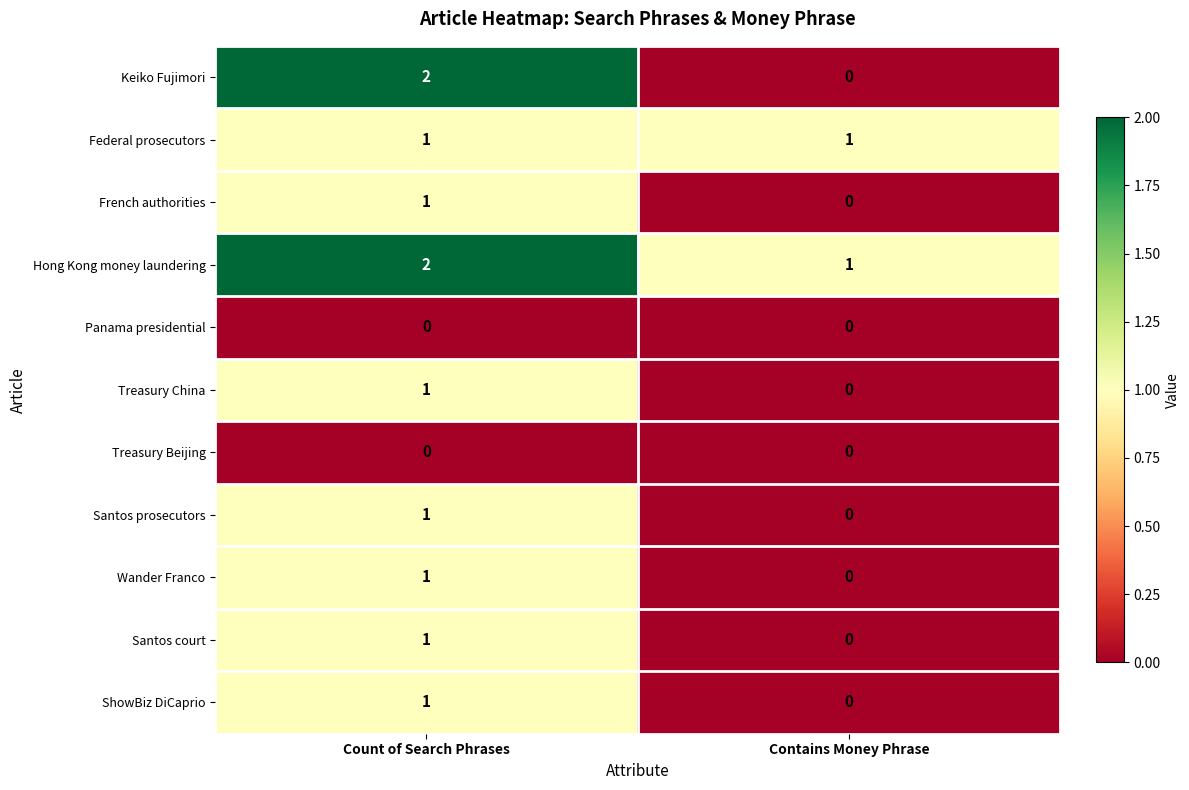

Reading left to right, list all the values displayed in this chart.

Keiko Fujimori: 2	0
Federal prosecutors: 1	1
French authorities: 1	0
Hong Kong money laundering: 2	1
Panama presidential: 0	0
Treasury China: 1	0
Treasury Beijing: 0	0
Santos prosecutors: 1	0
Wander Franco: 1	0
Santos court: 1	0
ShowBiz DiCaprio: 1	0